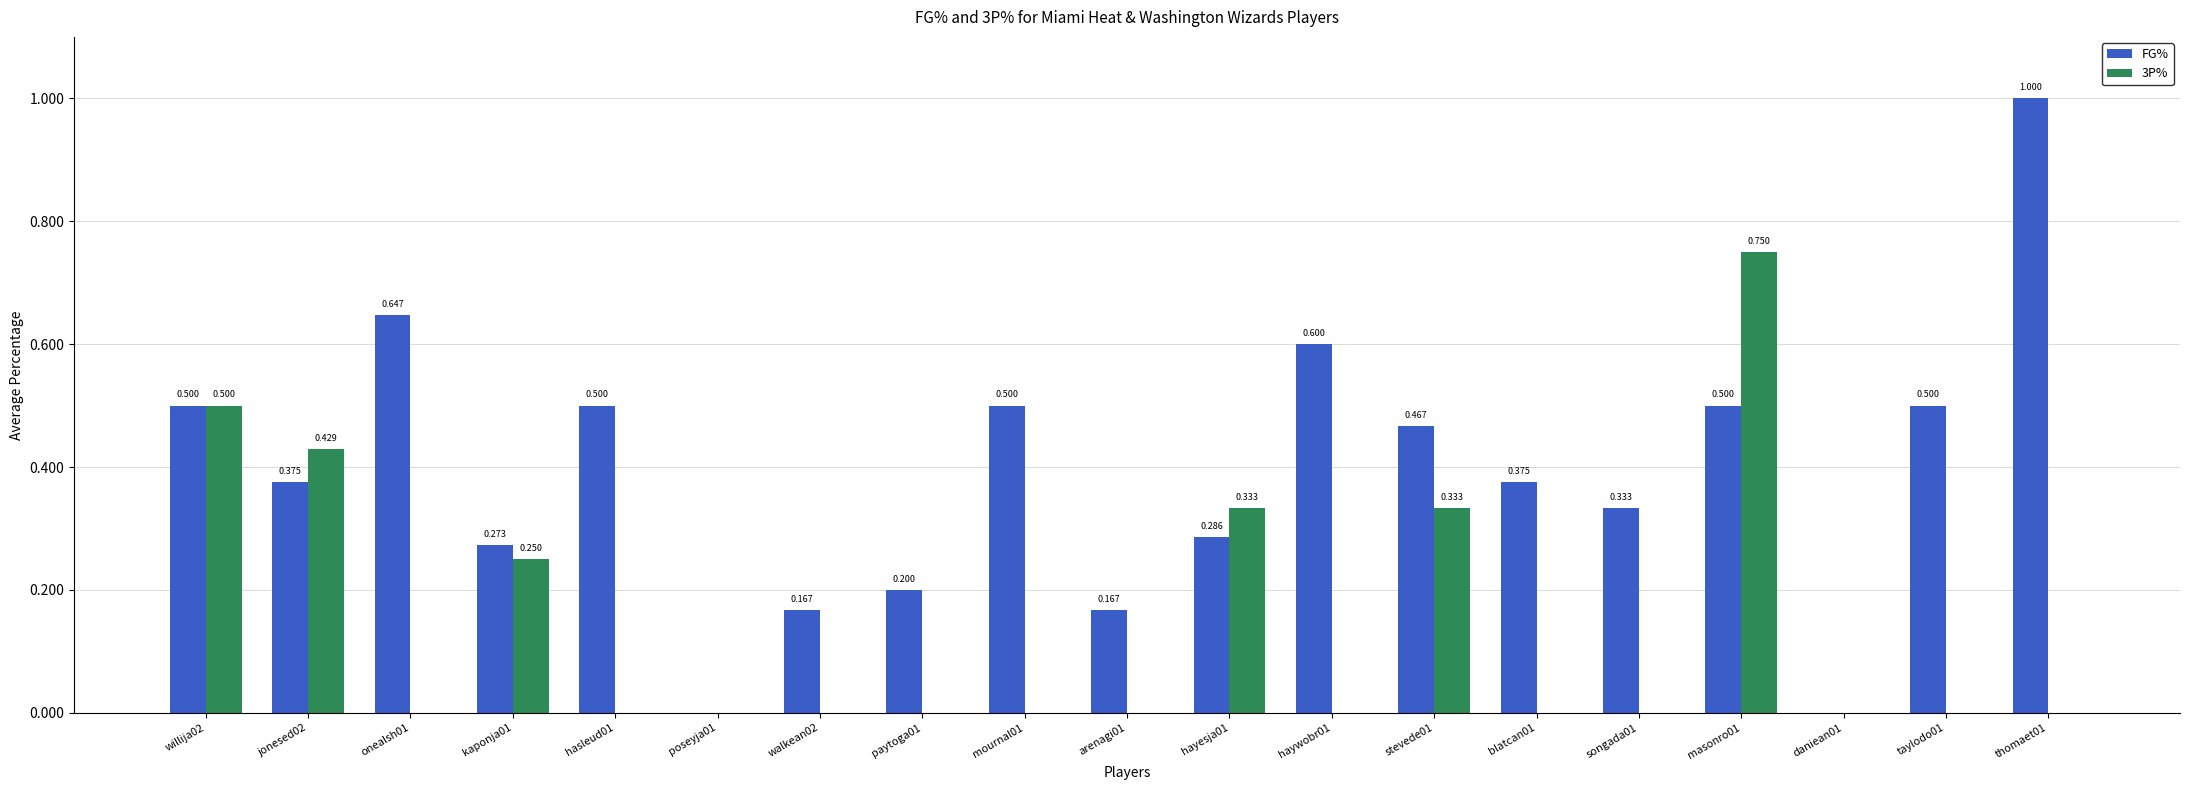

Between hasleud01 and blatcan01, which series saw the biggest shift?

FG%